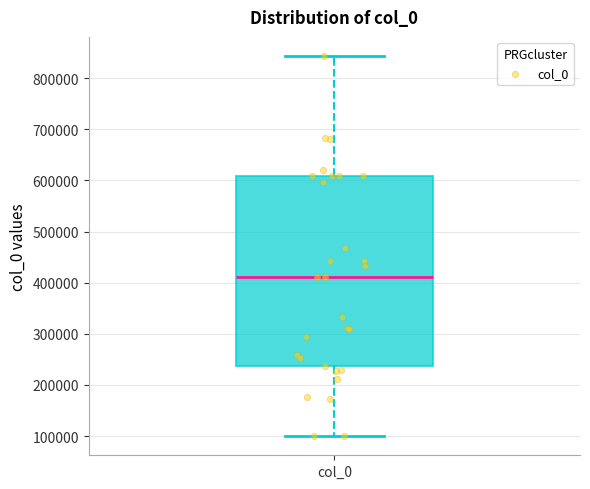

Transcribe this box plot: give where the median line is, the range the box spans, and where the two whiskers end, as read against the y-axis. The values are not printed on the chart, so give them approximately, as read against the axis.

median 410000, box 240000 to 610000, whiskers 100000 to 840000